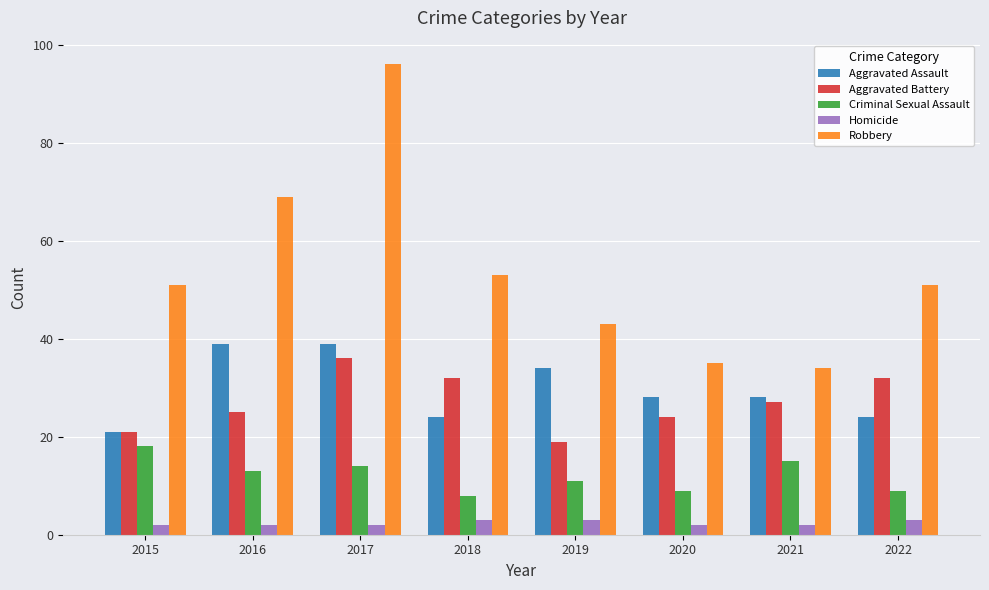

What is the greatest value displayed?

96